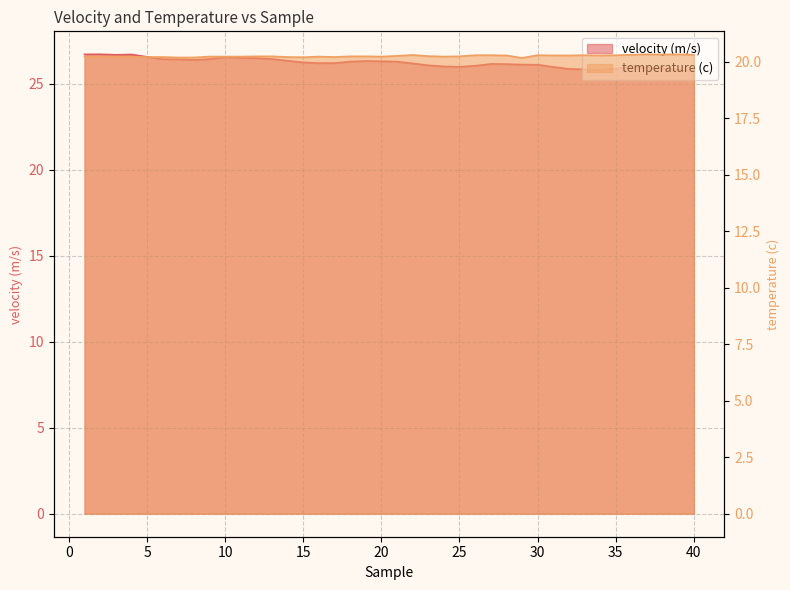

In velocity (m/s), how many points are lower than both neighbors (excluding endpoints)?

5